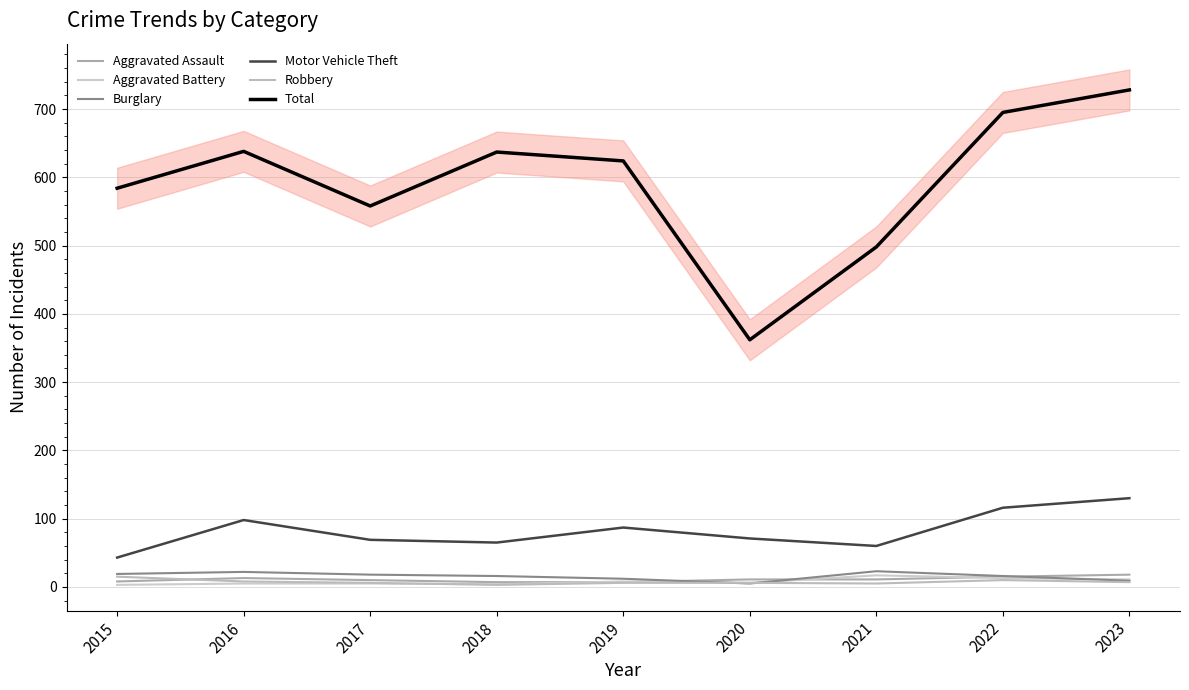

Rank the categories by Burglary value from lowest to highest.

2020, 2023, 2019, 2018, 2022, 2017, 2015, 2016, 2021